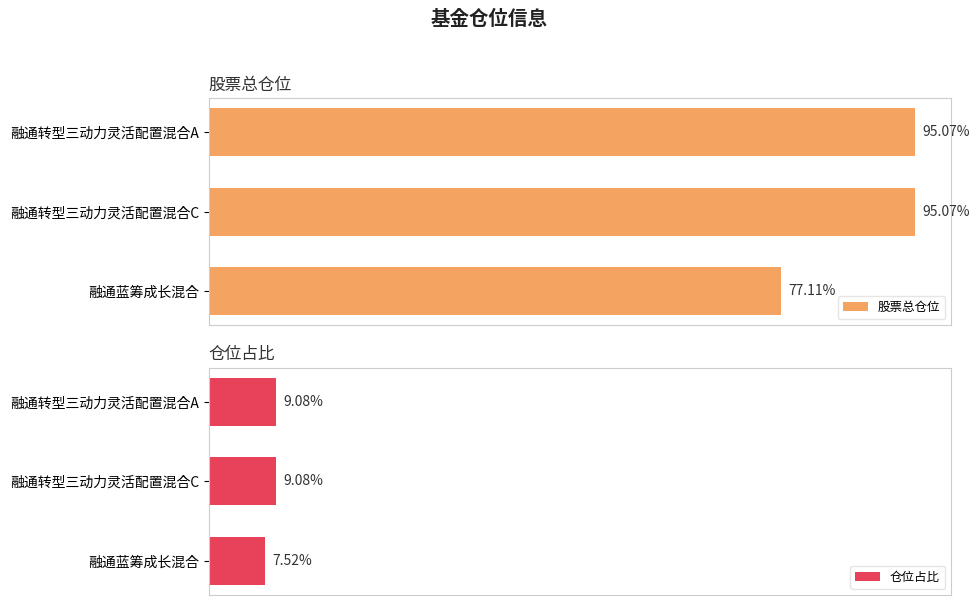

Which category has the lowest value in the 股票总仓位 series?

融通蓝筹成长混合